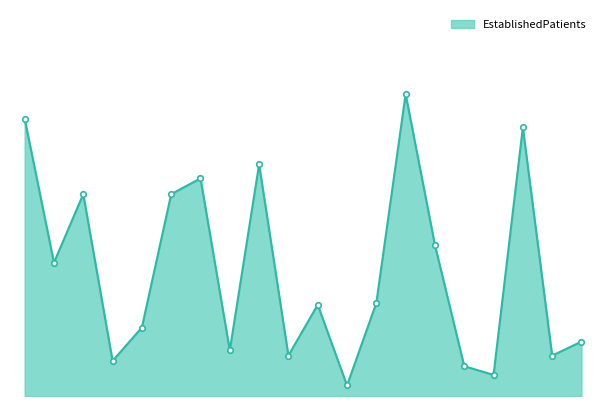

Does the chart have visible grid lines?

No